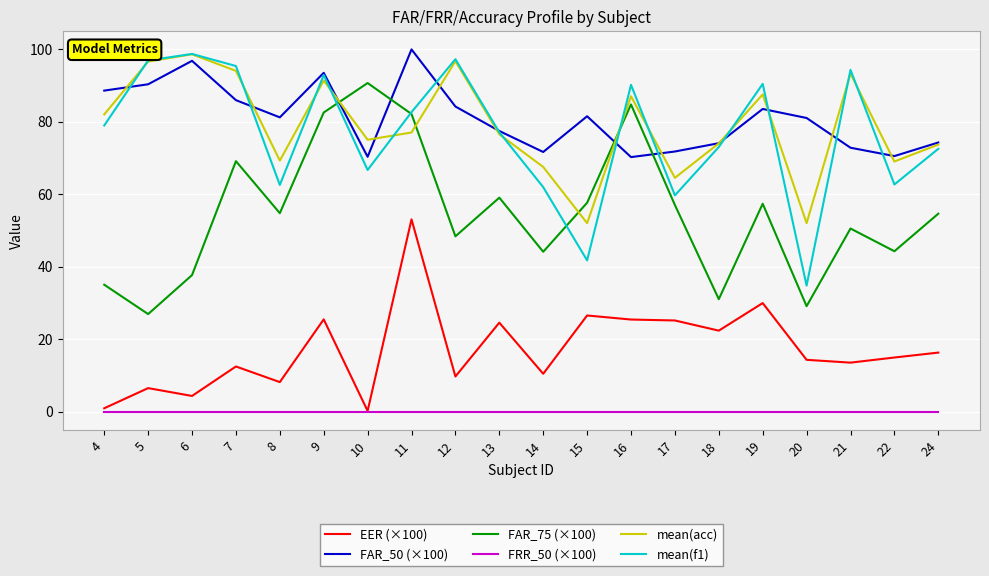

Which series has the largest total across all categories?

FAR_50 (×100)